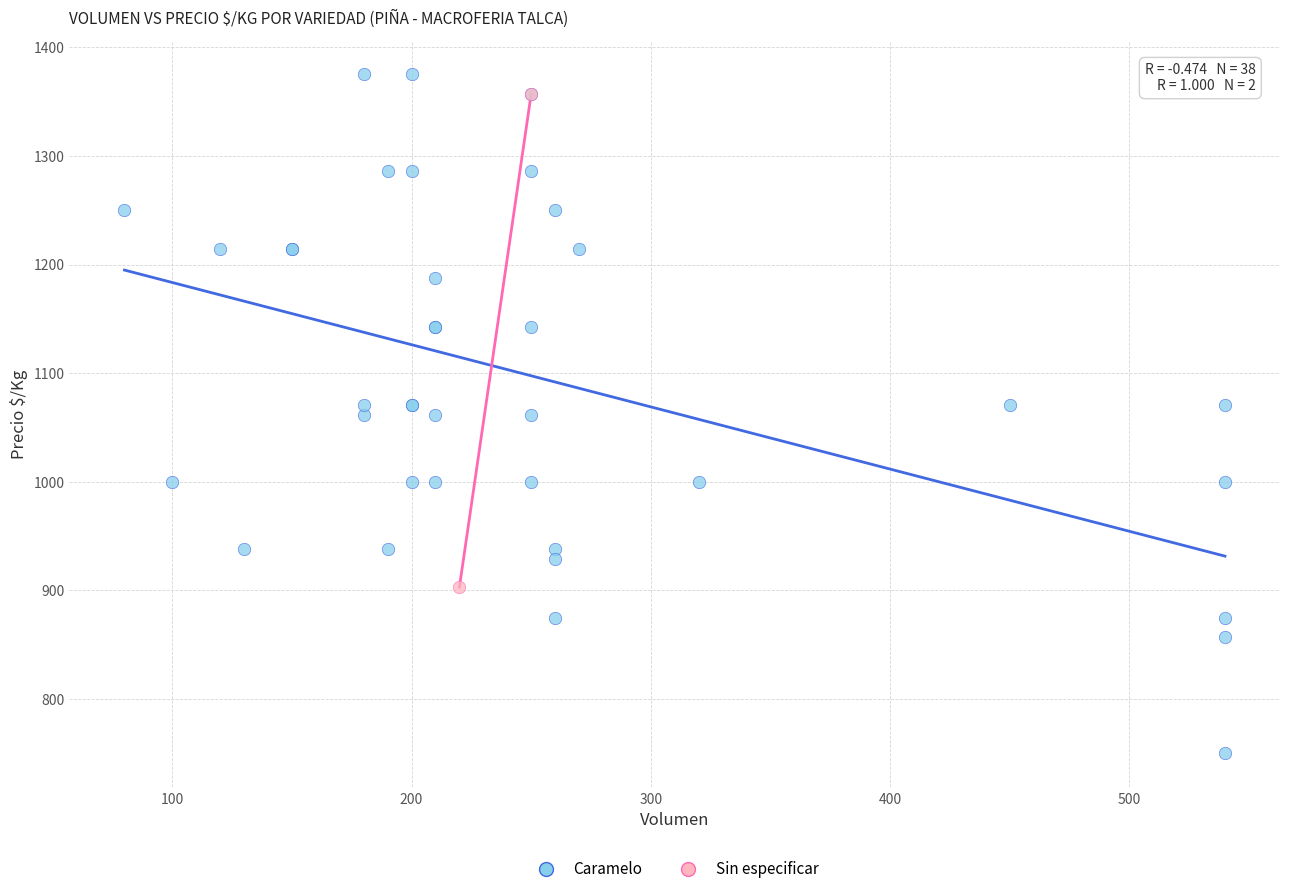

What are all the series names shown in the legend?

Caramelo, Sin especificar